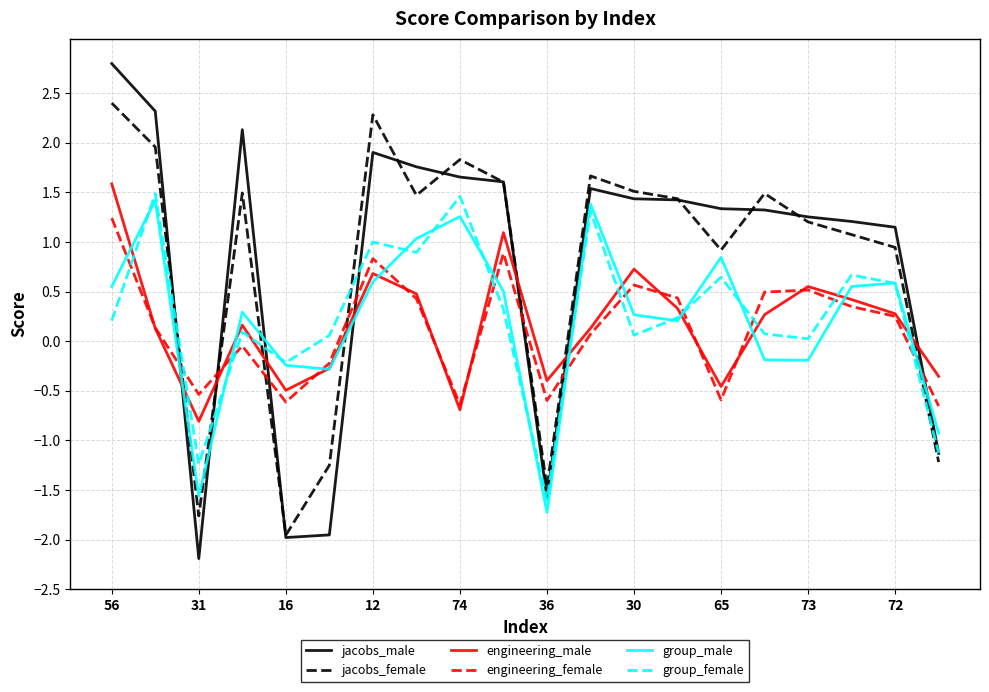

Which series has the largest range (max minus min)?

jacobs_male